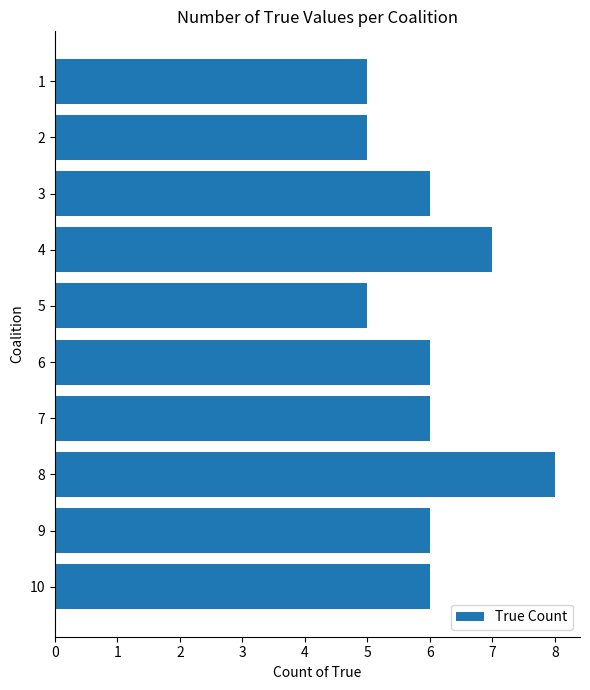

Approximately how many times larger is the value at 3 compared to 1?

1.2